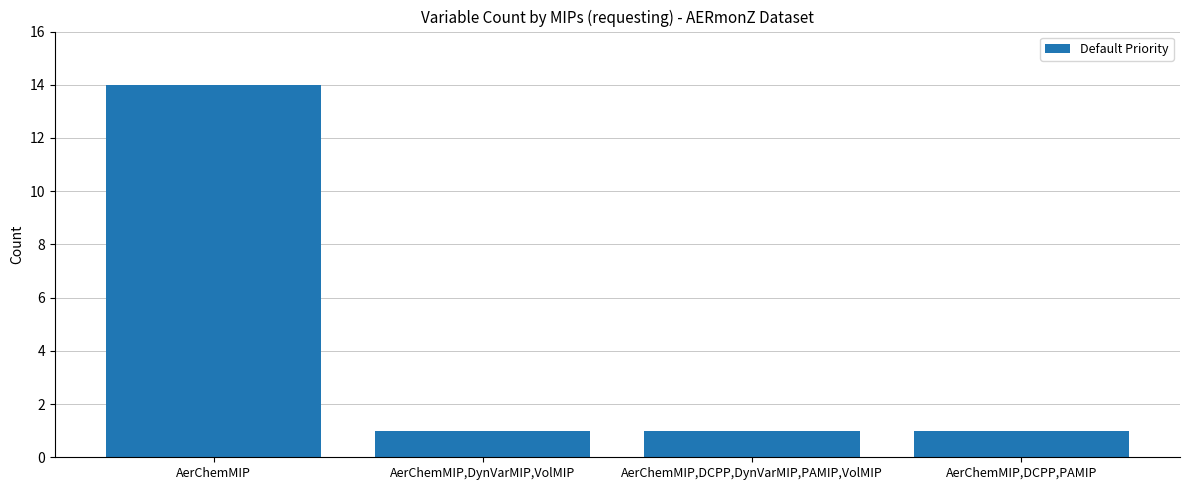

The value at AerChemMIP is 19. True or false?

False